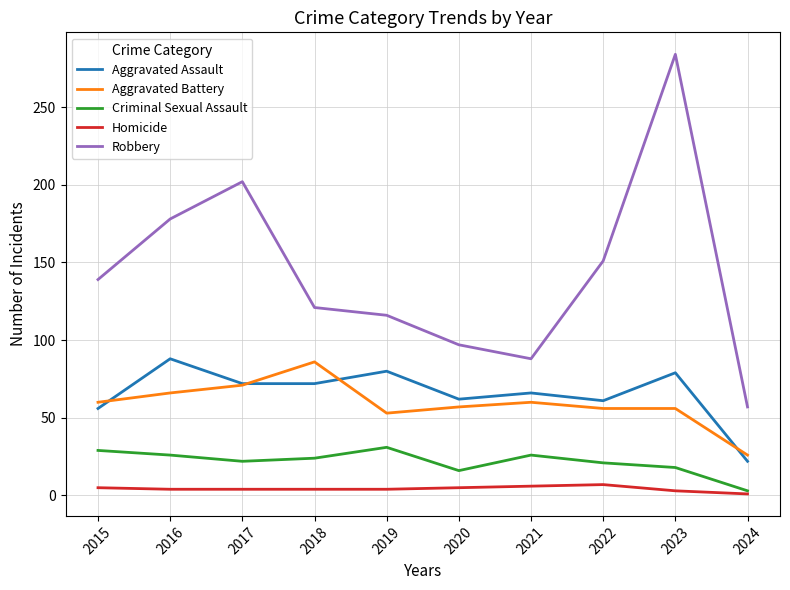

How many interior local peaks does the Robbery series have?

2